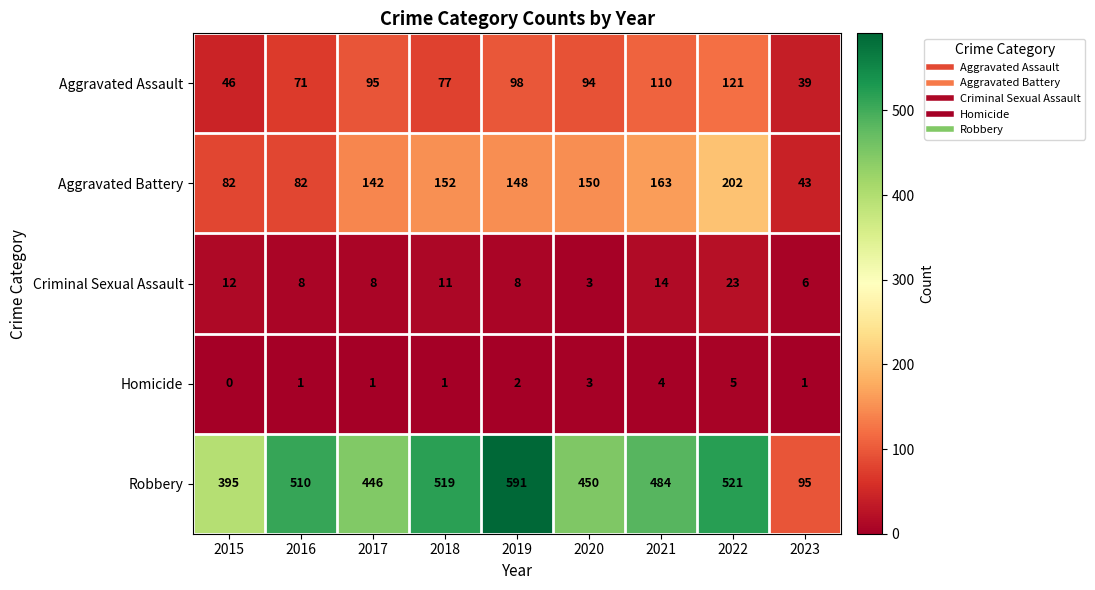

Where does the Aggravated Assault series first go above 94?

2017